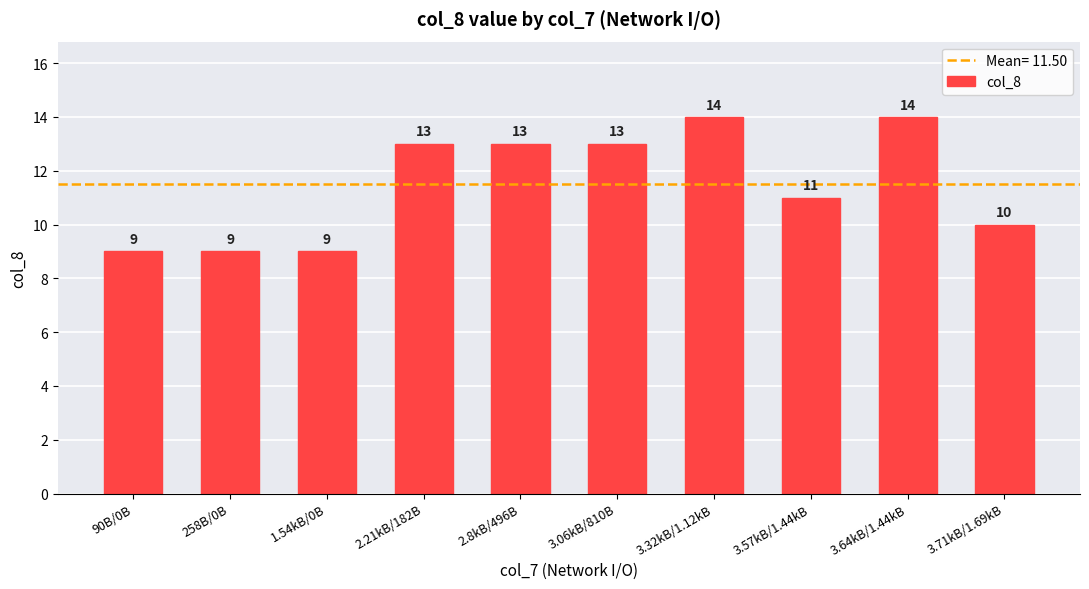

How many categories are shown in the chart?

10